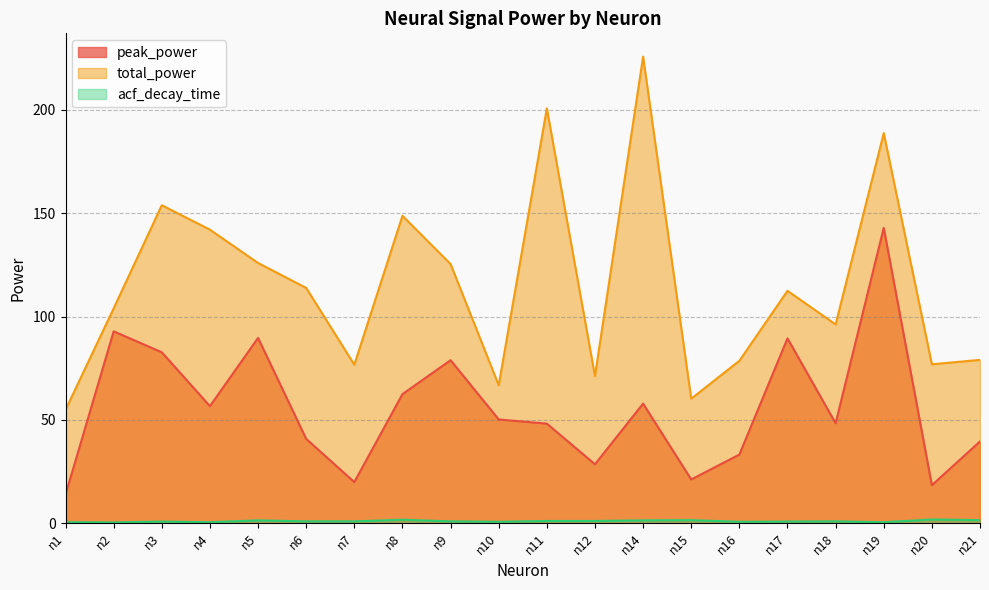

Between n8 and n16, which is larger?

n8